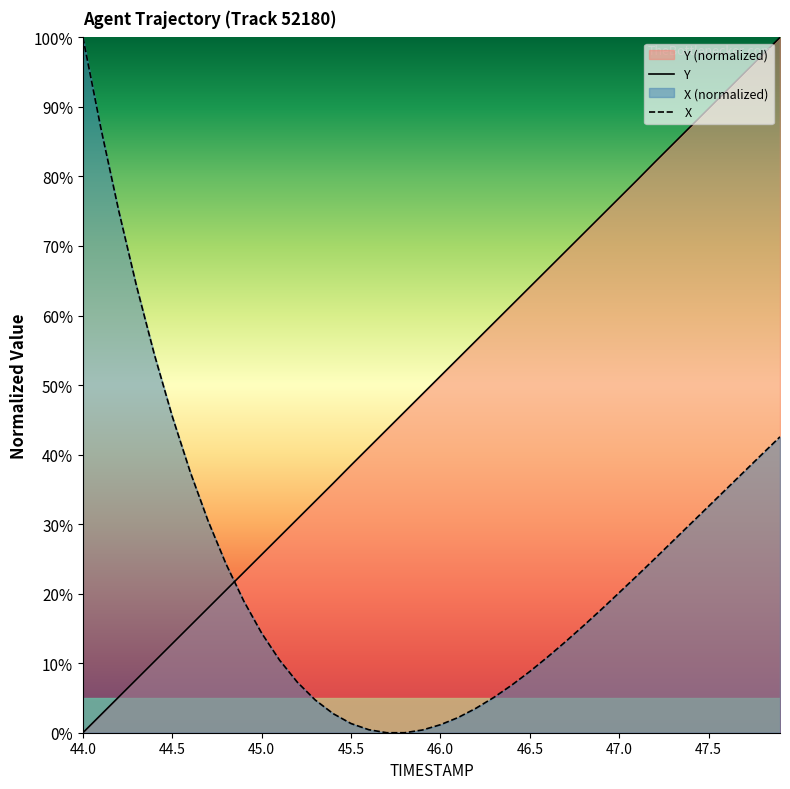

How many data points in Y are less than 51?

20